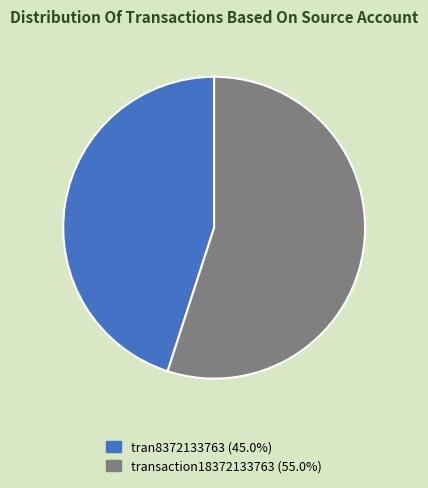

Is the sum of tran8372133763 and transaction18372133763 greater than half?

Yes